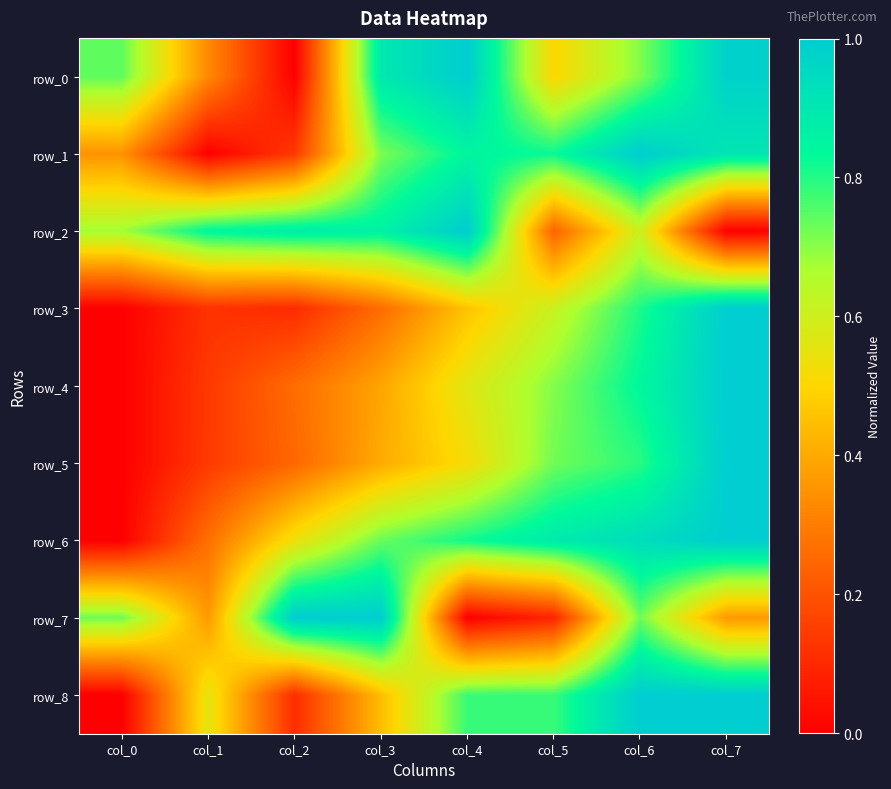

What is the difference between the maximum and minimum values in the row_1 series?

1.0